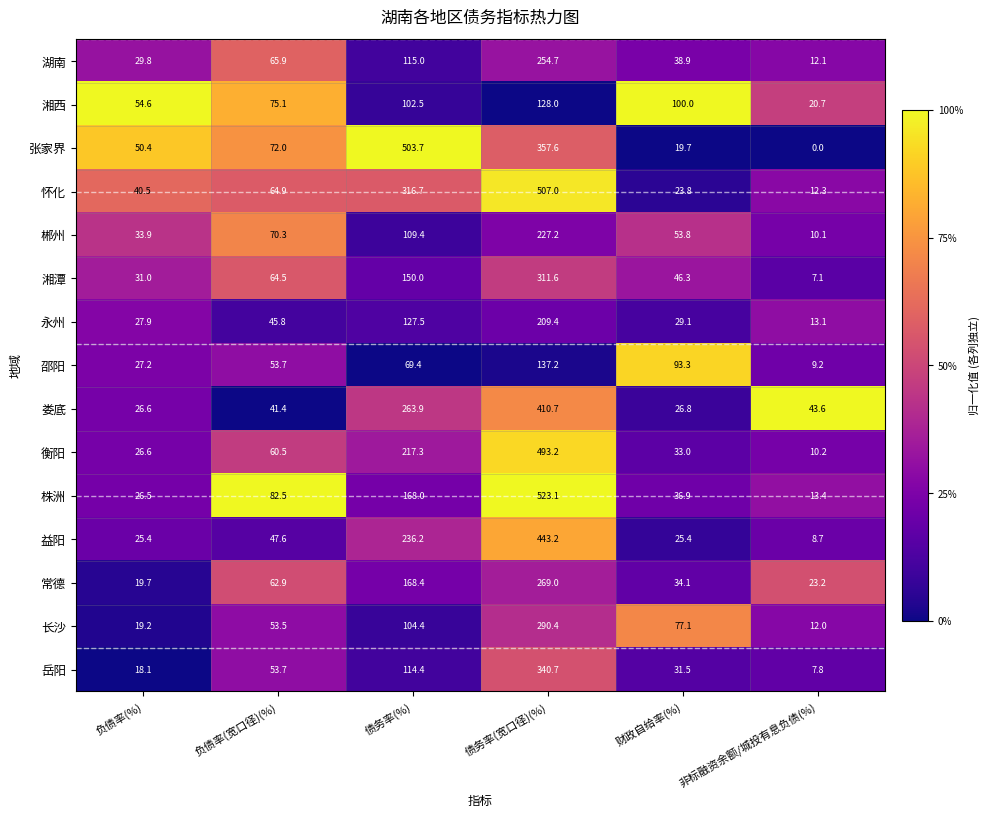

What is the sum of the 益阳 values at 财政自给率(%) and 债务率(宽口径)(%)?

468.6